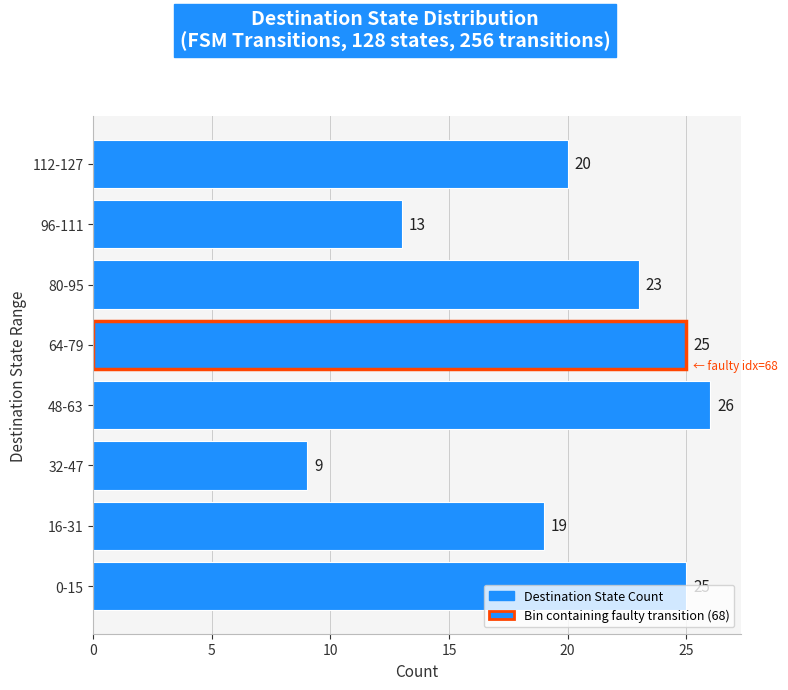

Is it true that the value at 80-95 is 23?

True